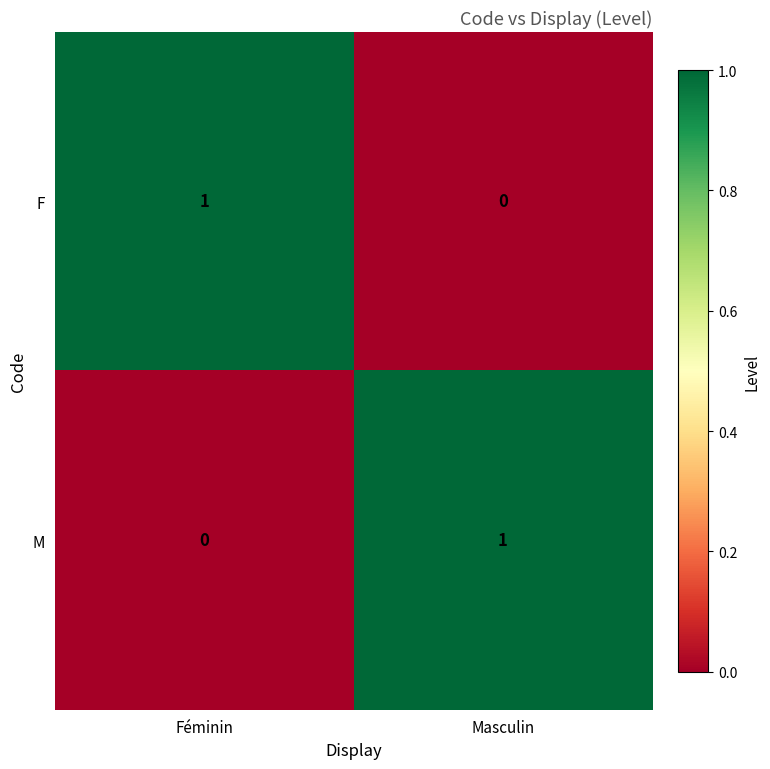

Reading left to right, list all the values displayed in this chart.

F: 1	0
M: 0	1